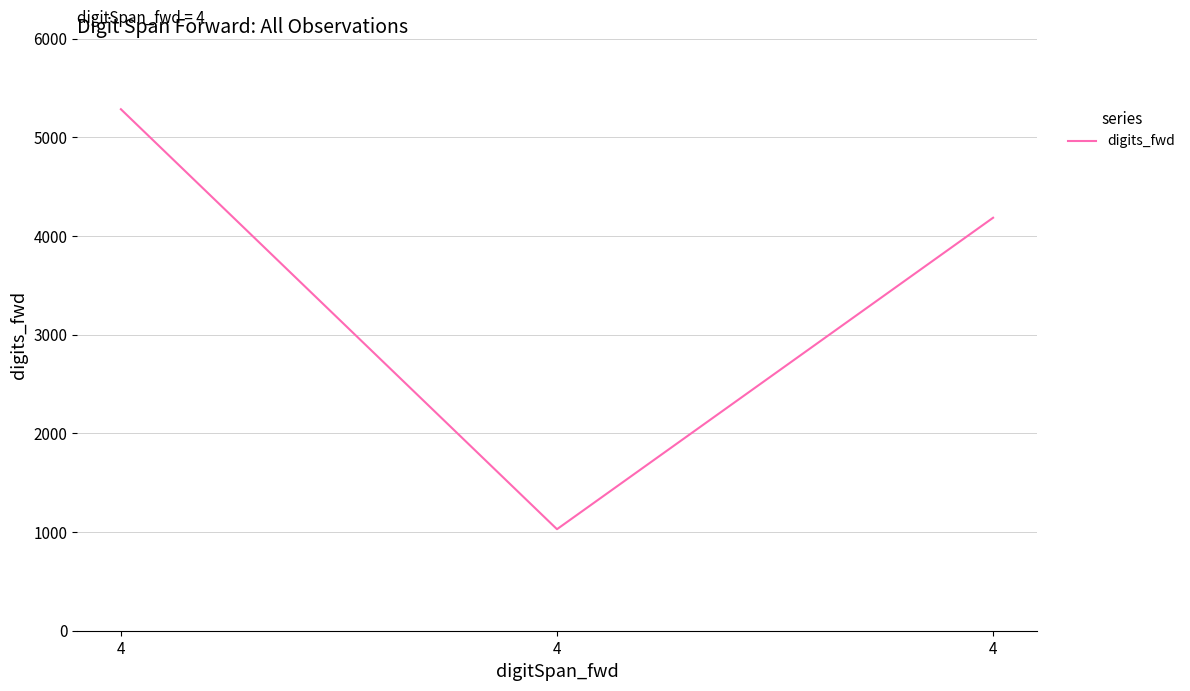

How many values are below 4186?

1